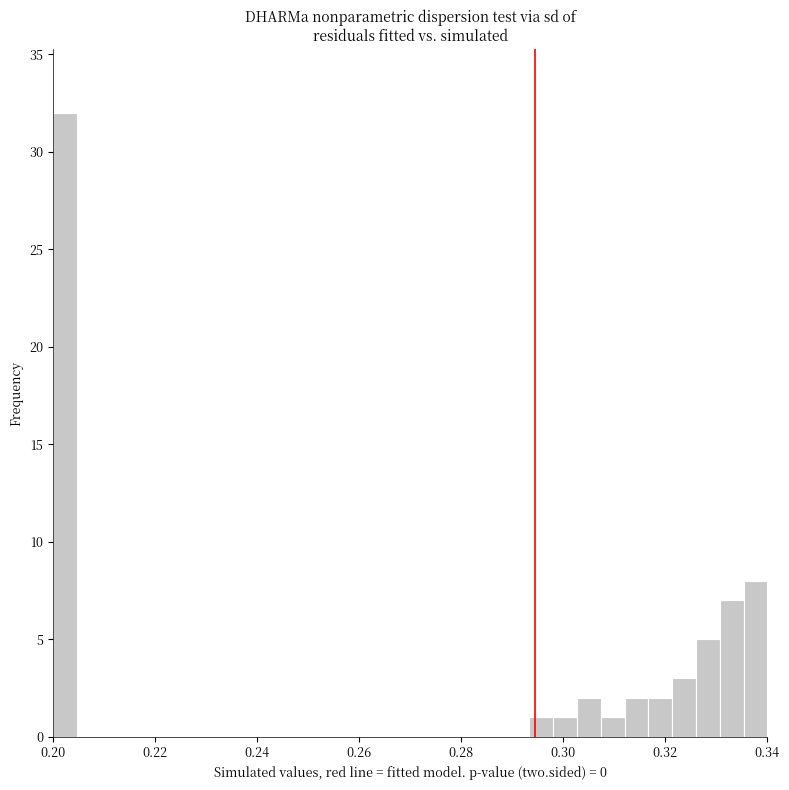

Around what value on the x-axis is the tallest bar? Give the approximate position of its centre, as read against the axis.

0.202